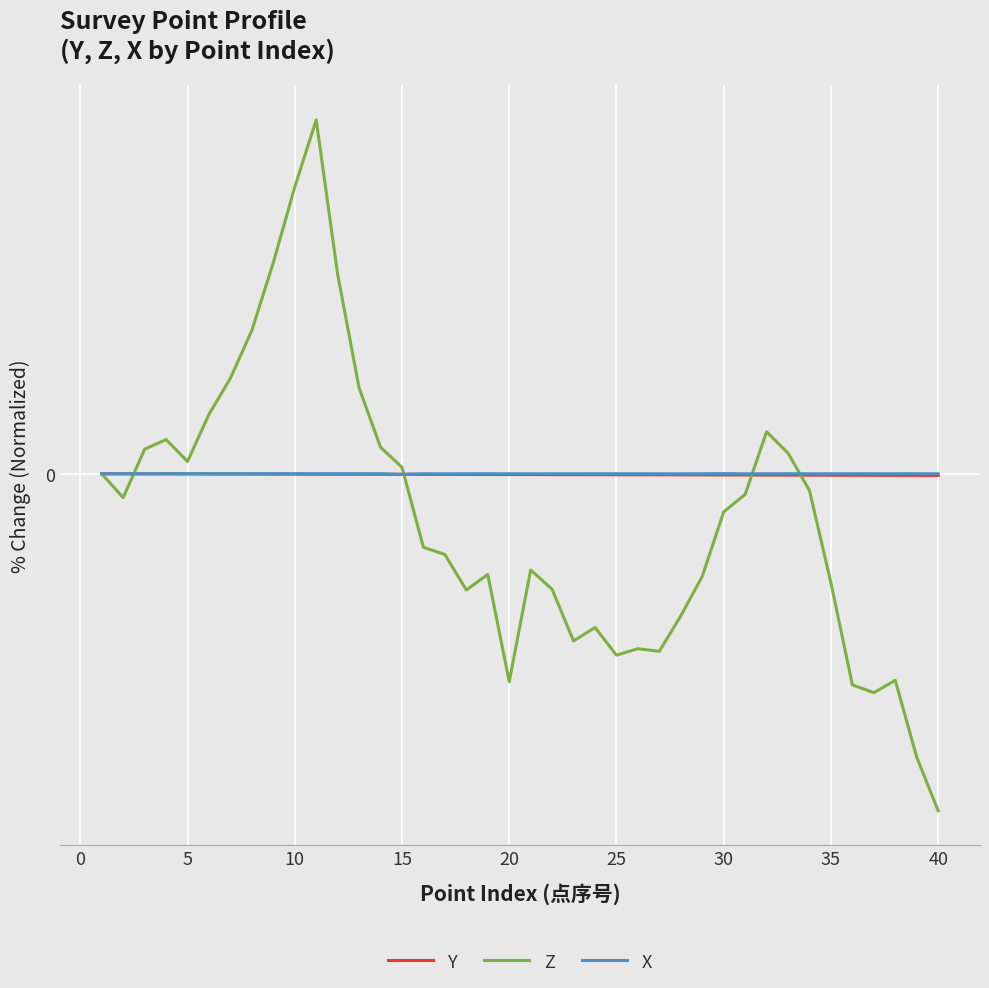

Reading right to left, transcribe all the data shown in this chart.

Y: -0.0	-0.0	-0.0	-0.0	-0.0	-0.0	-0.0	-0.0	-0.0	-0.0	-0.0	-0.0	-0.0	-0.0	-0.0	-0.0	-0.0	-0.0	-0.0	-0.0	-0.0	-0.0	-0.0	-0.0	-0.0	-0.0	-0.0	-0.0	-0.0	-0.0	-0.0	-0.0	-0.0	-0.0	-0.0	-0.0	-0.0	-0.0	-0.0	0.0
Z: -5.7	-4.8	-3.5	-3.7	-3.5	-1.8	-0.3	0.3	0.7	-0.3	-0.6	-1.7	-2.4	-3.0	-2.9	-3.0	-2.6	-2.8	-1.9	-1.6	-3.5	-1.7	-1.9	-1.4	-1.2	0.1	0.4	1.4	3.3	5.9	4.8	3.5	2.4	1.6	1.0	0.2	0.6	0.4	-0.4	0.0
X: -0.0	0.0	-0.0	0.0	0.0	-0.0	-0.0	0.0	0.0	-0.0	0.0	0.0	-0.0	-0.0	0.0	-0.0	0.0	-0.0	0.0	-0.0	-0.0	0.0	0.0	-0.0	-0.0	-0.0	-0.0	-0.0	0.0	-0.0	0.0	0.0	-0.0	-0.0	0.0	0.0	-0.0	-0.0	-0.0	0.0